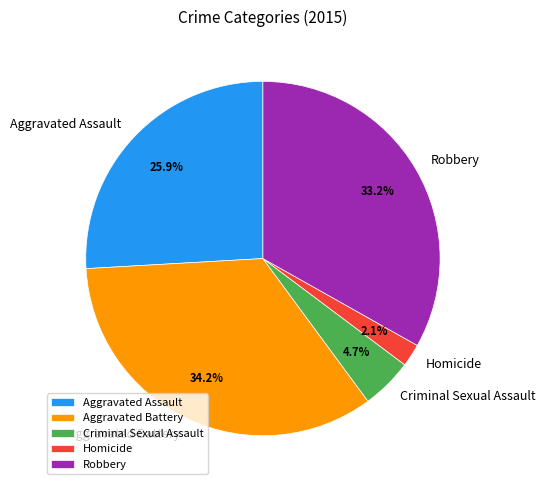

True or false: Aggravated Battery accounts for 21% of the total.

False